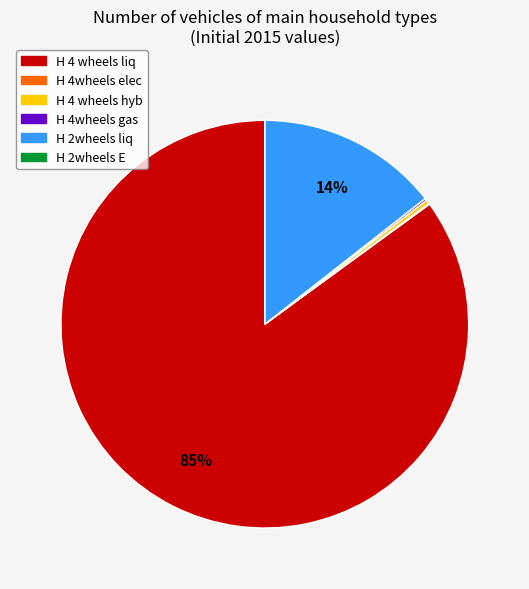

To the nearest percent, what percentage of the pie is H 2wheels liq?

14%